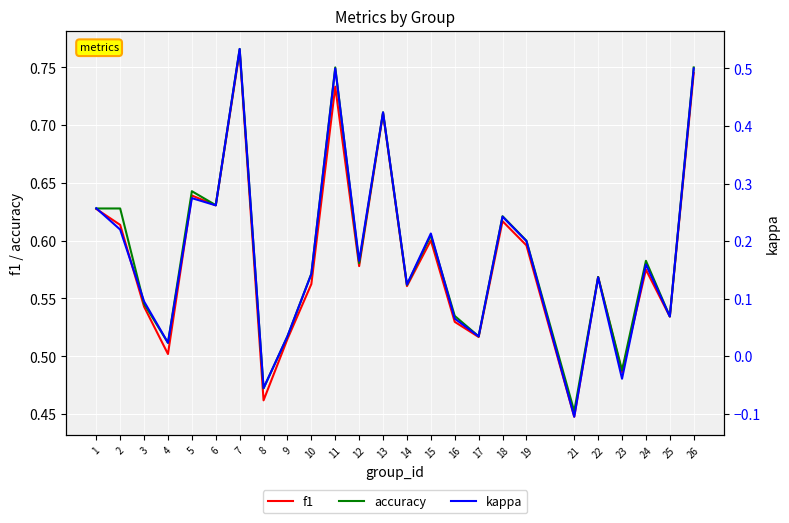

At which label does kappa first exceed 0?

1